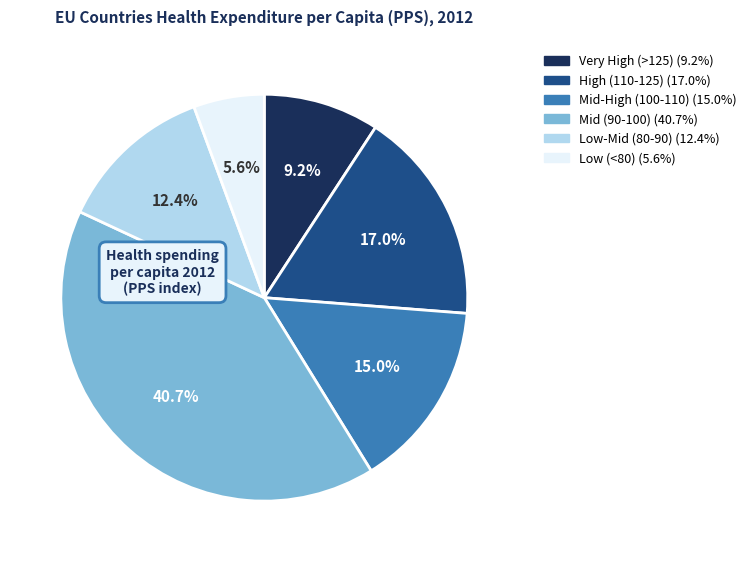

How many slices are in this pie chart?

6